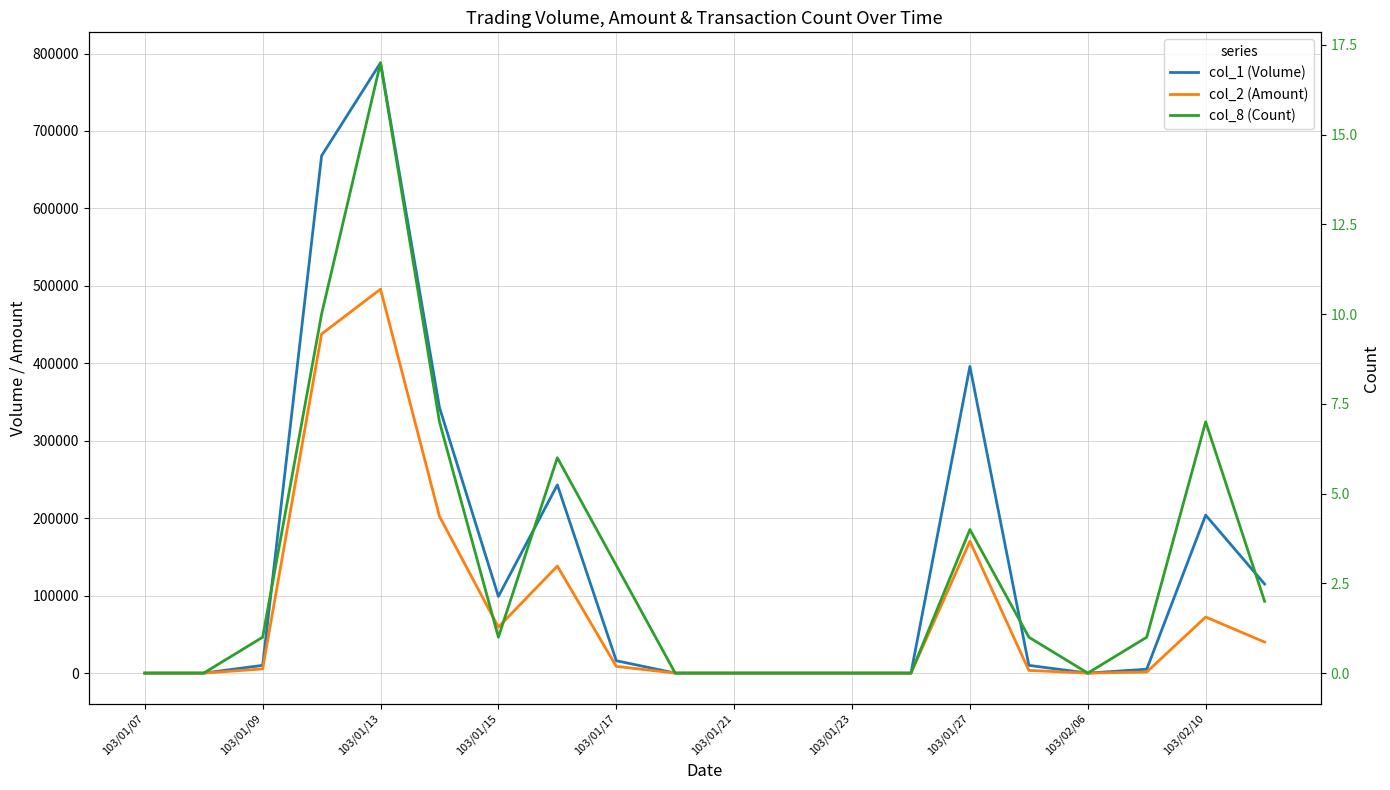

True or false: col_1 (Volume) and col_8 (Count) intersect in this chart.

False